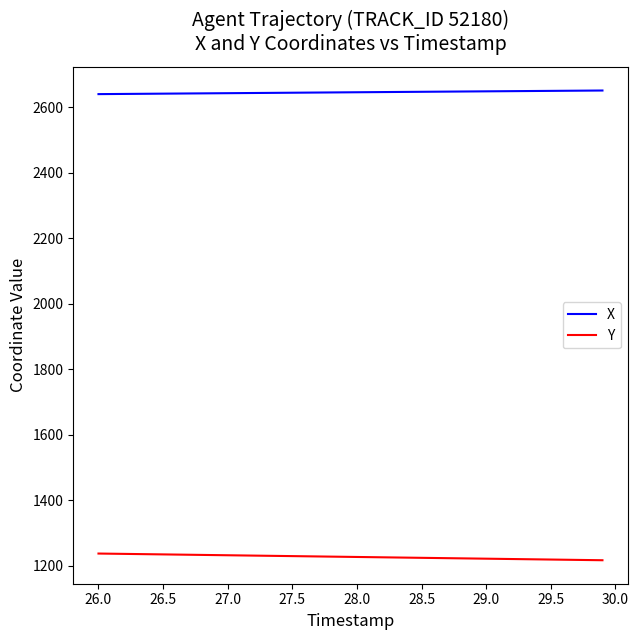

True or false: X and Y intersect in this chart.

False